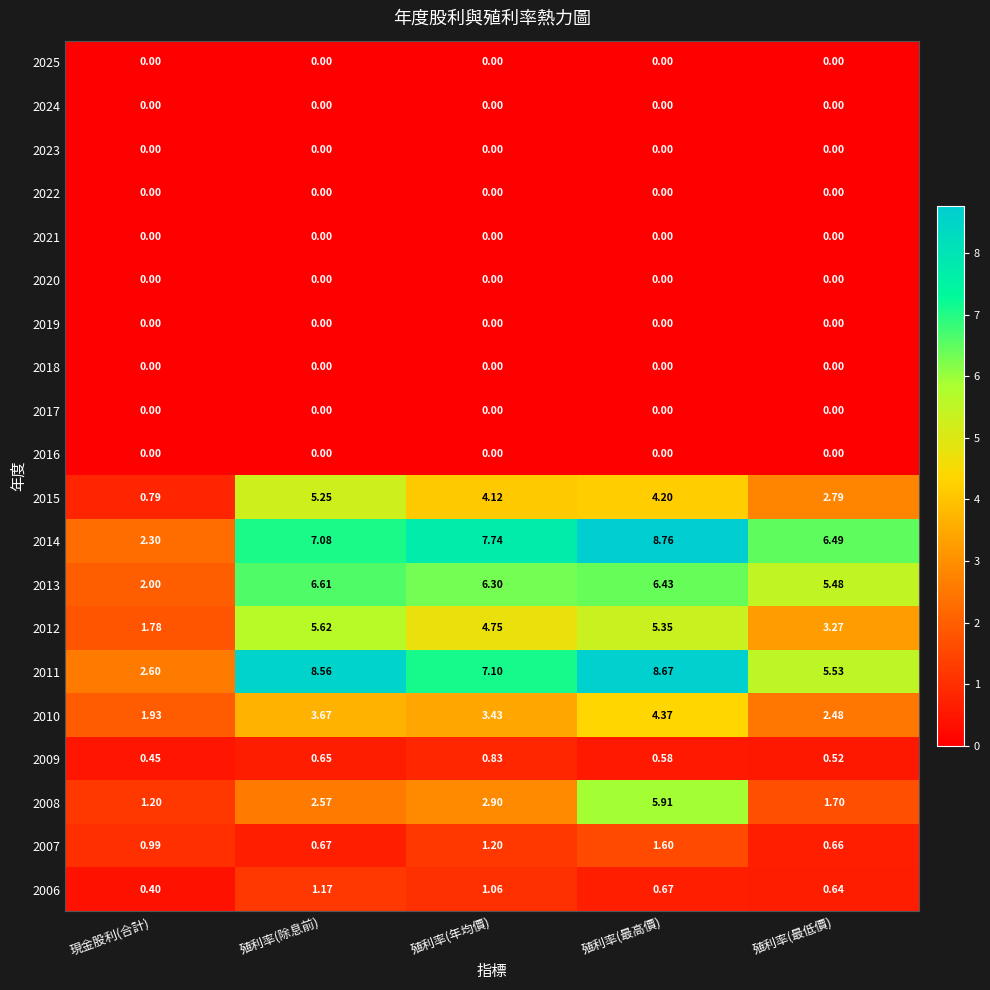

At which label is 2007 closest to 1?

現金股利(合計)